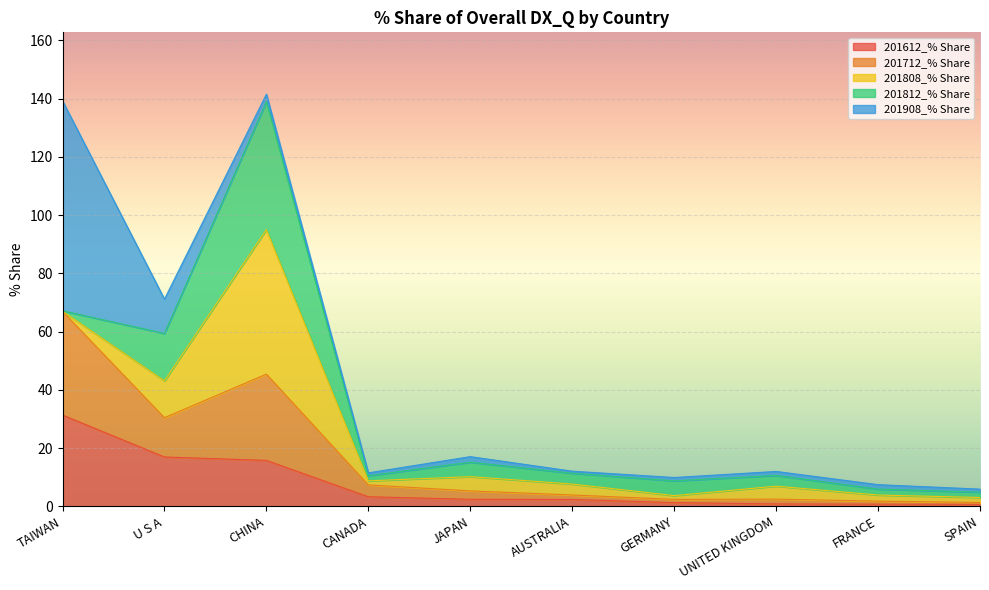

Reading left to right, transcribe all the data shown in this chart.

201612_% Share: 31.3	16.9	15.8	3.3	2.4	2.4	1.3	0.8	0.7	0.7
201712_% Share: 35.6	13.5	29.6	4.1	2.9	1.5	1.1	1.6	1.0	0.6
201808_% Share: 0.1	12.7	49.6	1.4	4.9	3.8	1.3	4.4	2.1	1.7
201812_% Share: 0.1	16.3	43.9	1.8	5.0	3.7	5.1	3.7	2.0	1.8
201908_% Share: 72.1	11.8	2.5	1.0	1.9	0.7	1.1	1.4	1.5	1.0